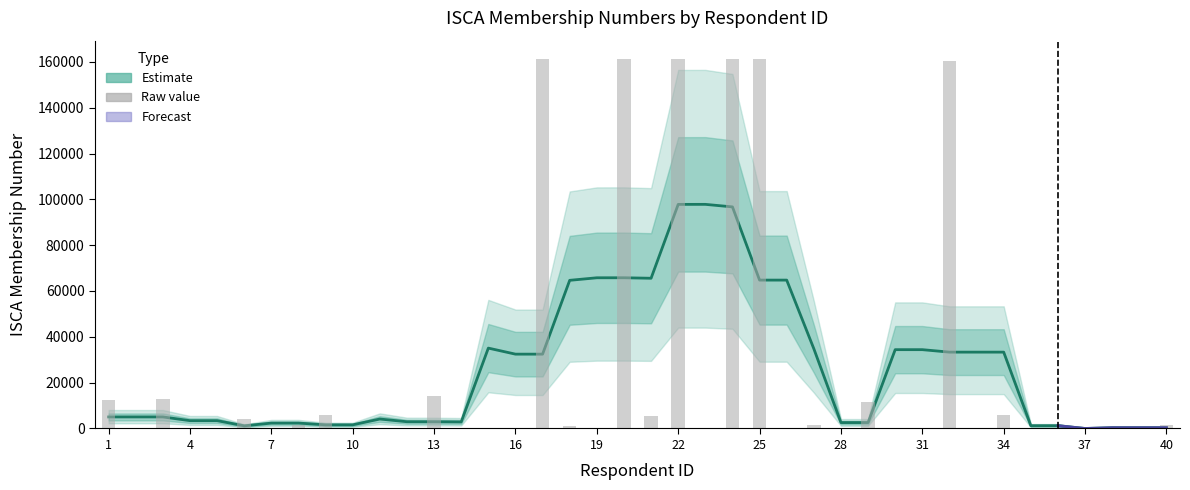

How many values in the Estimate (smoothed) series exceed 5035?

21